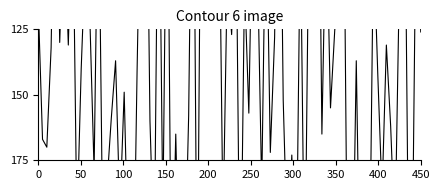

In col_6, how many points are higher than both neighbors (excluding endpoints)?

5